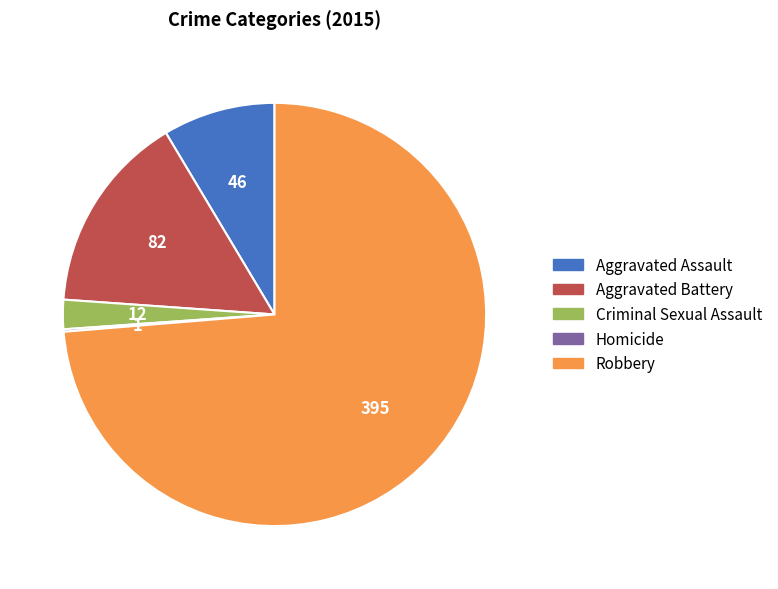

The Aggravated Battery slice represents 24% of the pie. True or false?

False